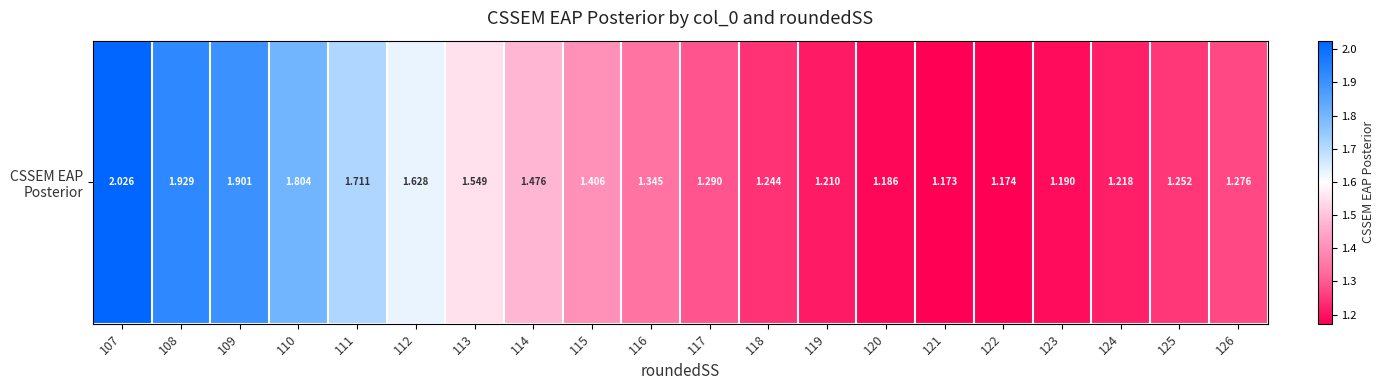

How many series are shown in this chart?

1